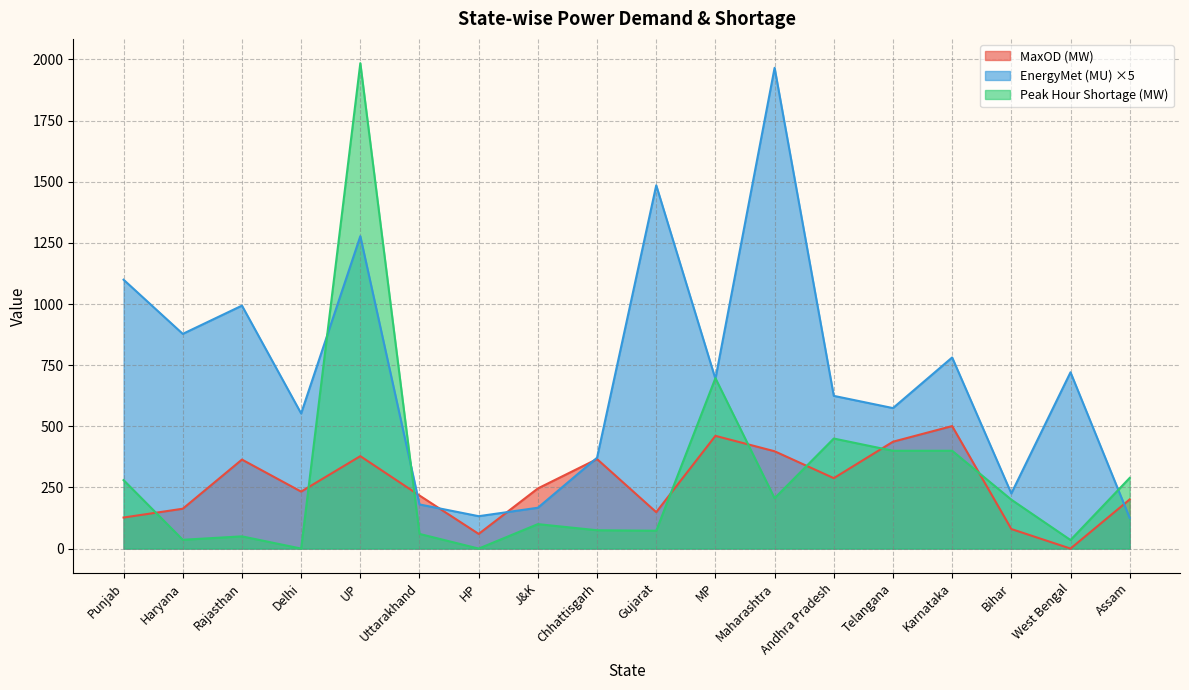

Where is Peak Hour Shortage (MW) nearest to the value 992?

MP